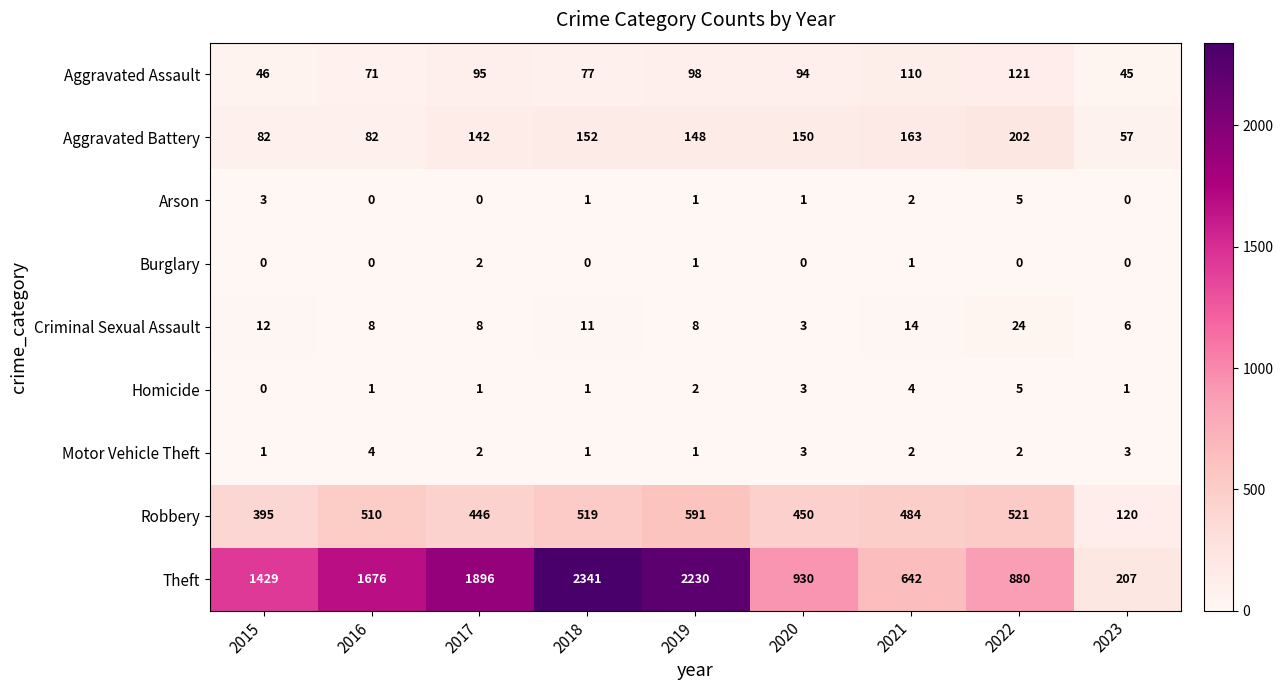

The value of Homicide at 2016 is 1. True or false?

True